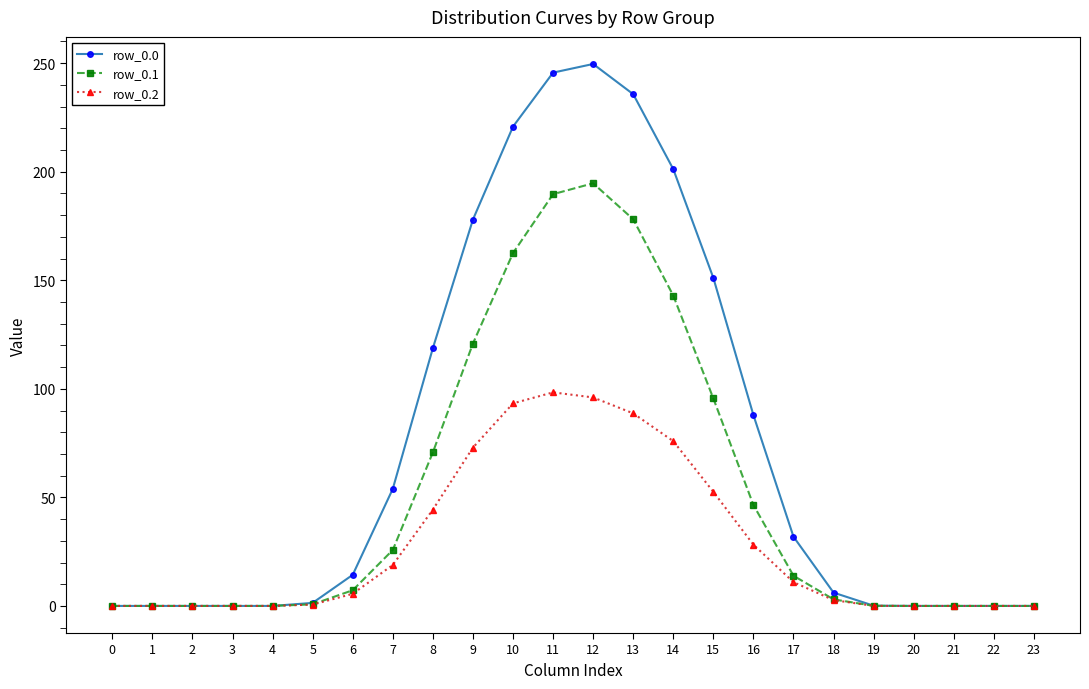

Is it true that row_0.2 equals -34.3 at 2?

False